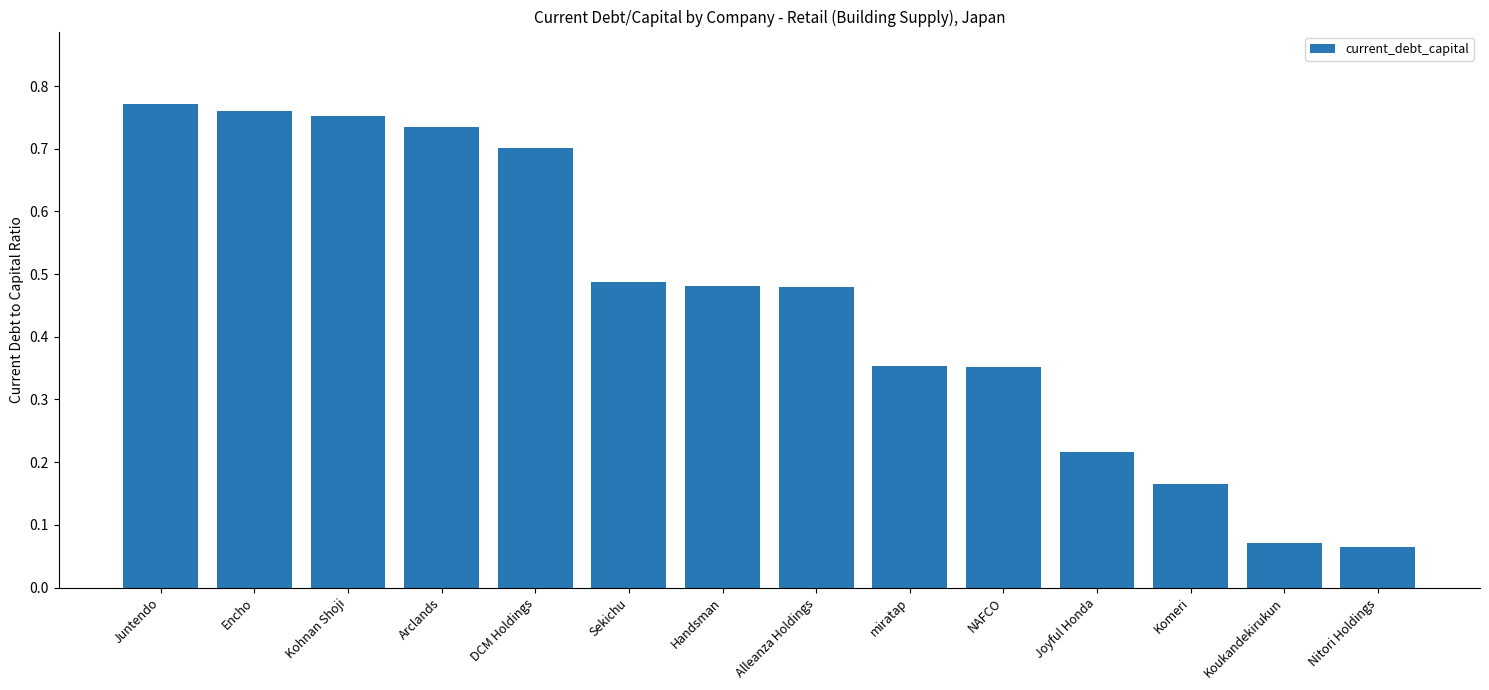

Which has a higher value, Nitori Holdings or Juntendo?

Juntendo